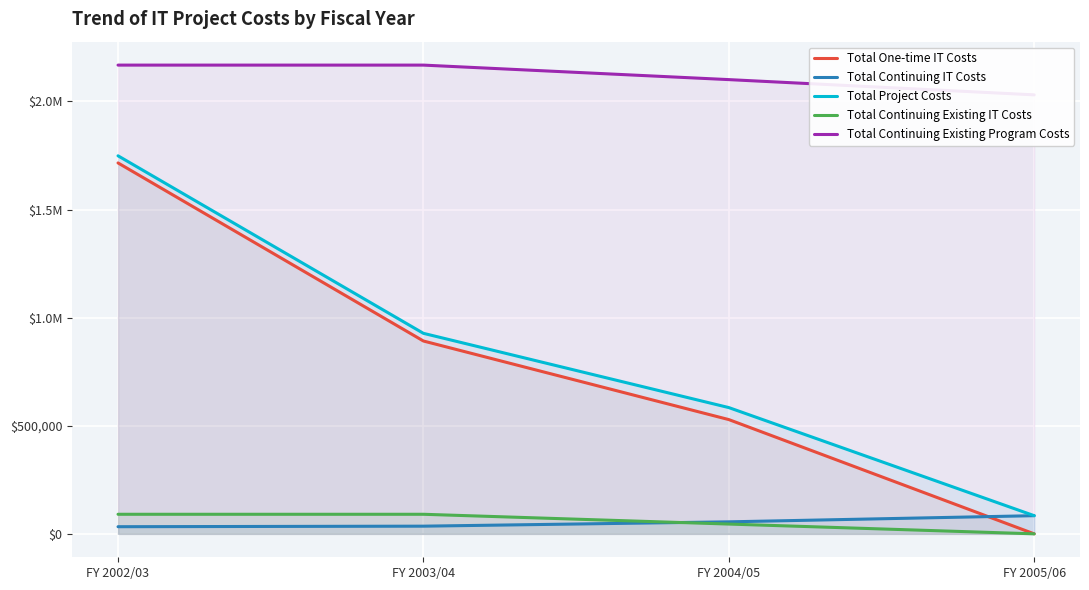

What is the label of the 4th point from the right?

FY 2002/03